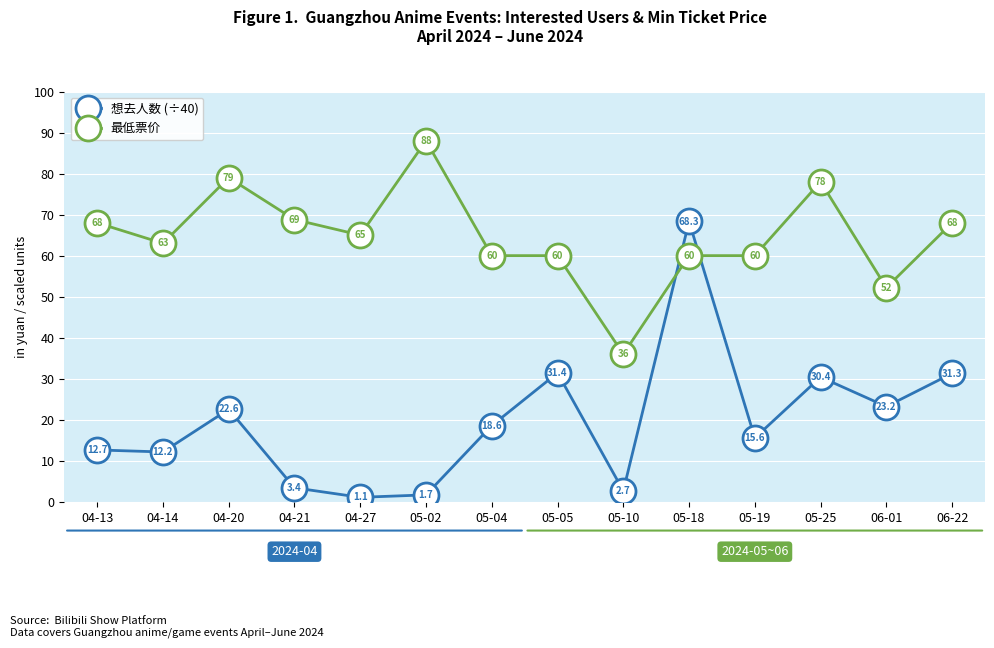

Between which two adjacent categories do 最低票价 and 想去人数 (÷40) first intersect?

05-10 and 05-18